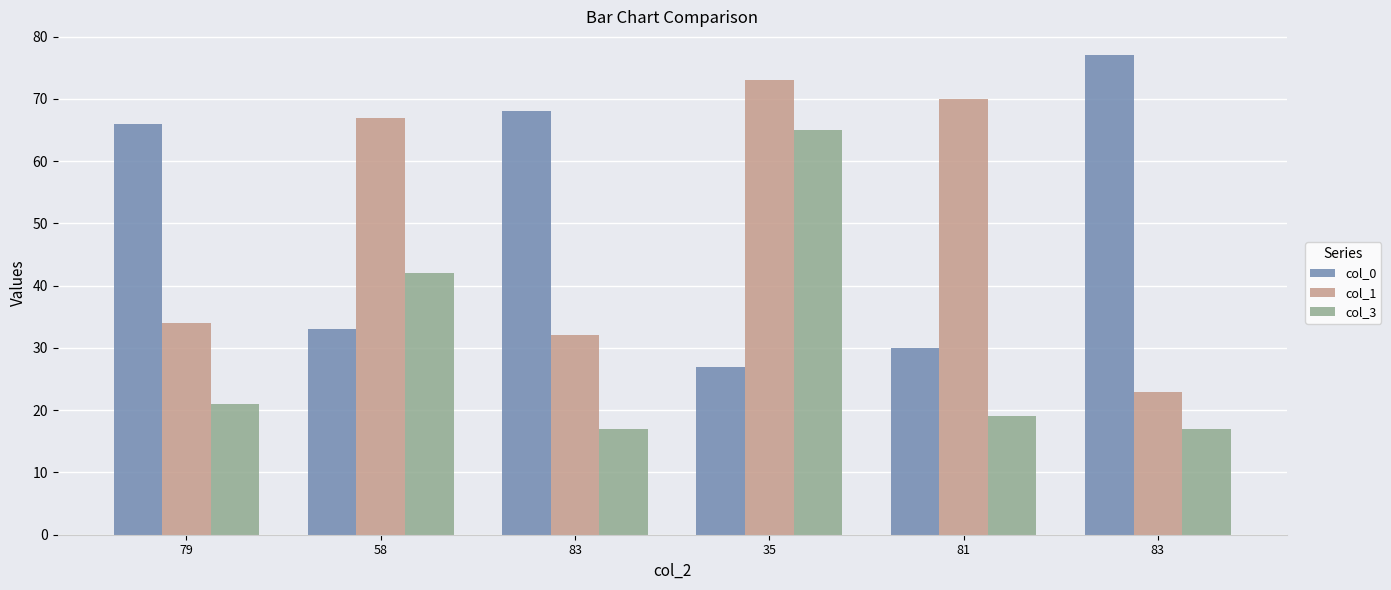

What is the sum of all col_3 values?

181